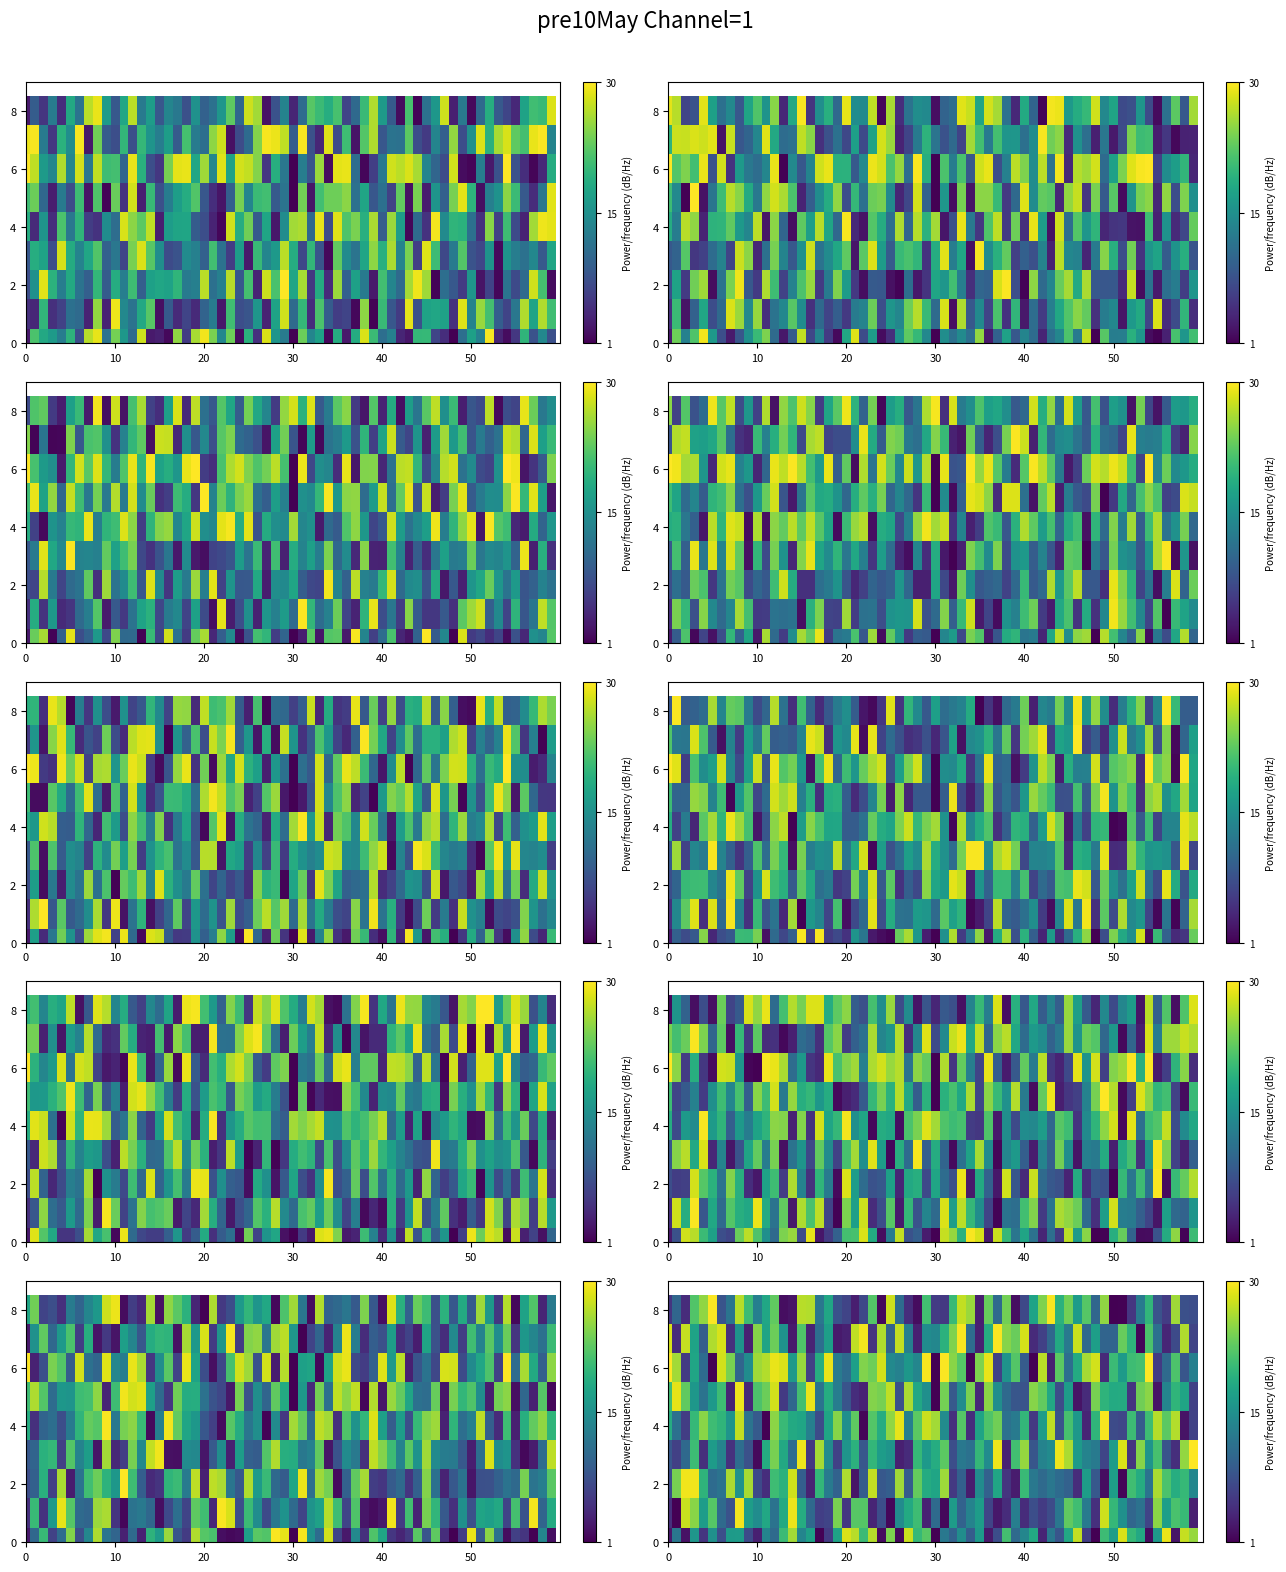

What is the highest value of the 6 series?

26